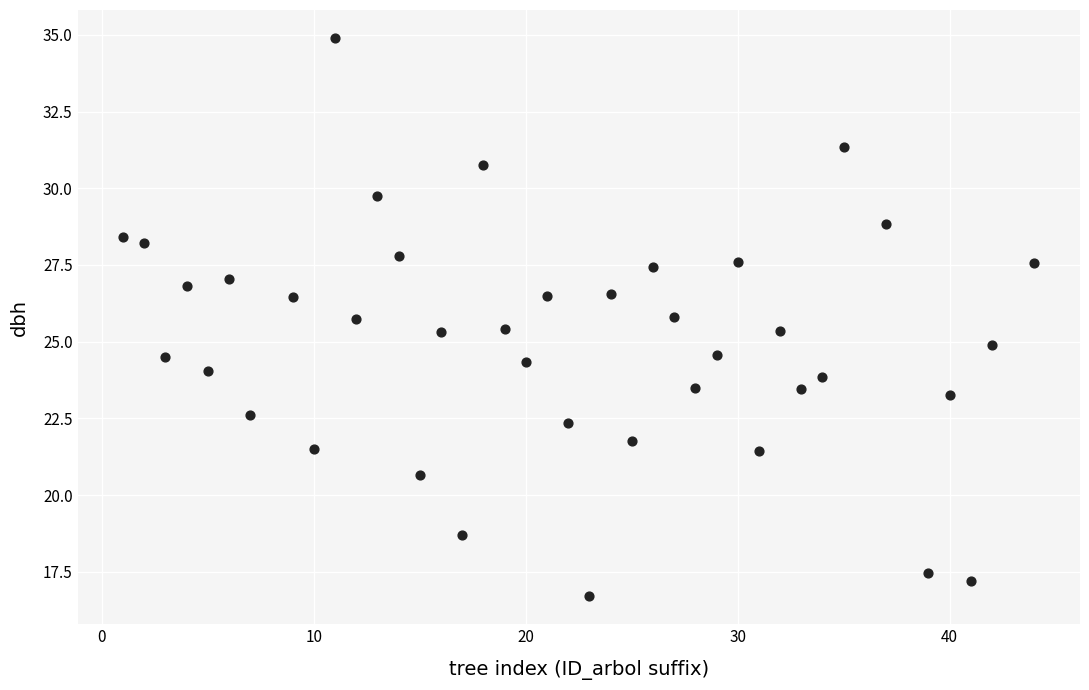

What is the range of Y values (max minus min)?

18.2